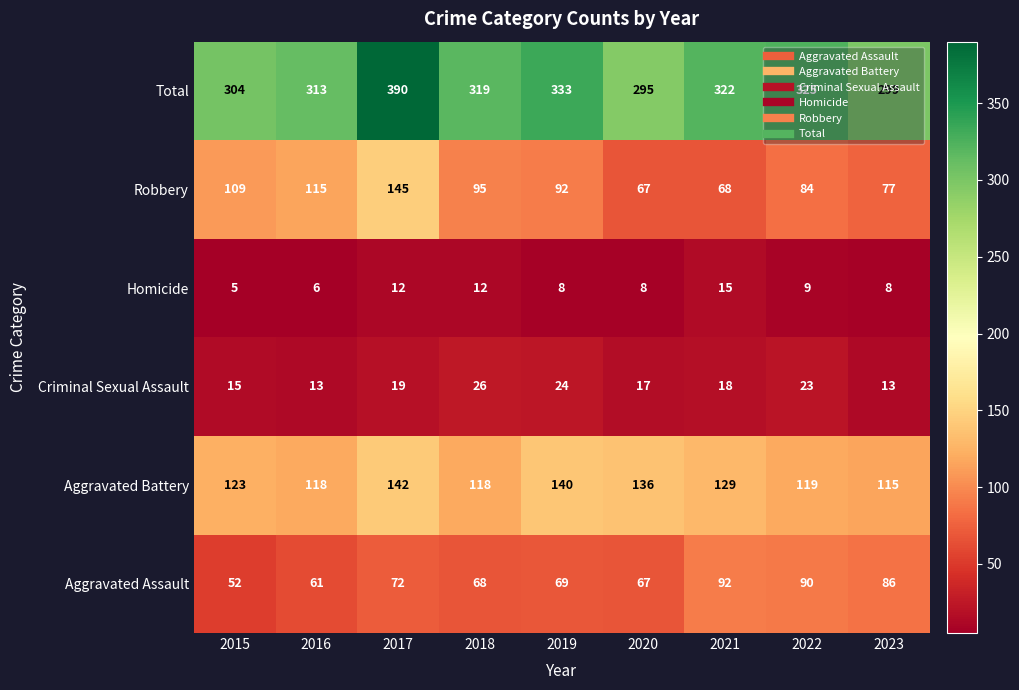

At which label does Robbery reach its peak?

2017